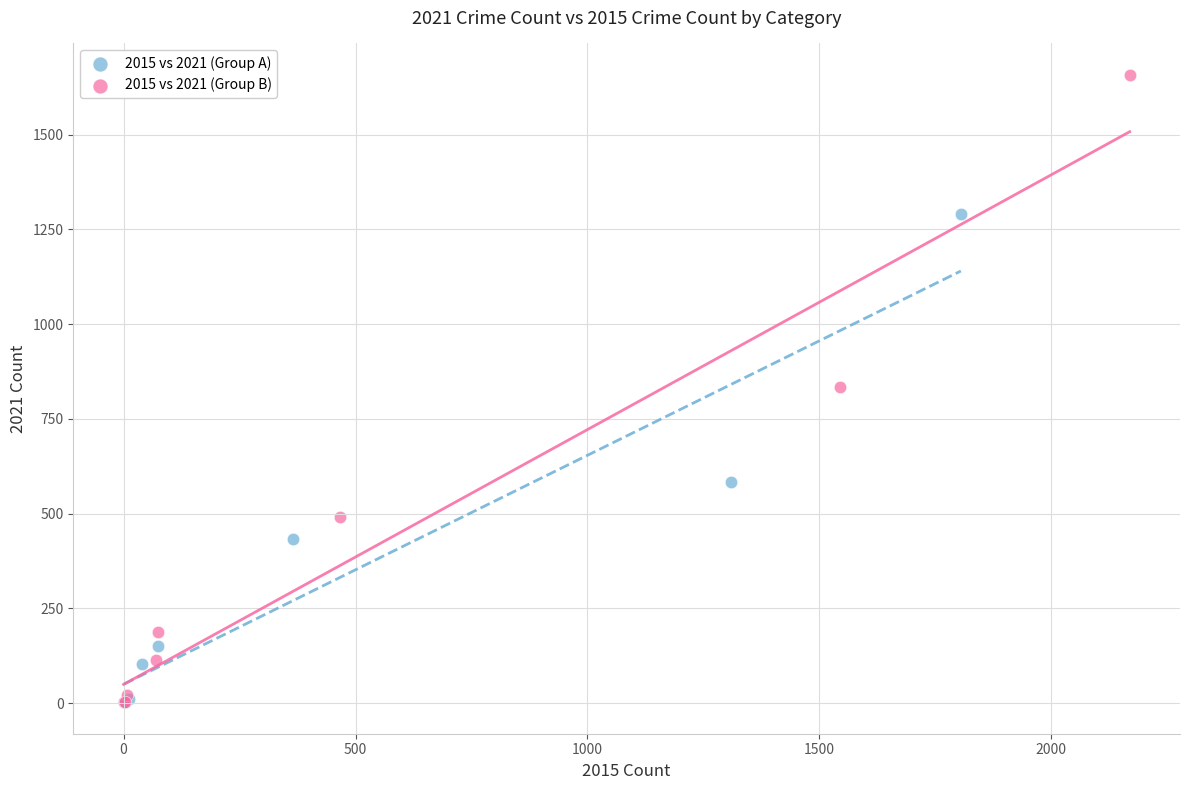

Which series reaches the maximum Y coordinate?

2015 vs 2021 (Group B)